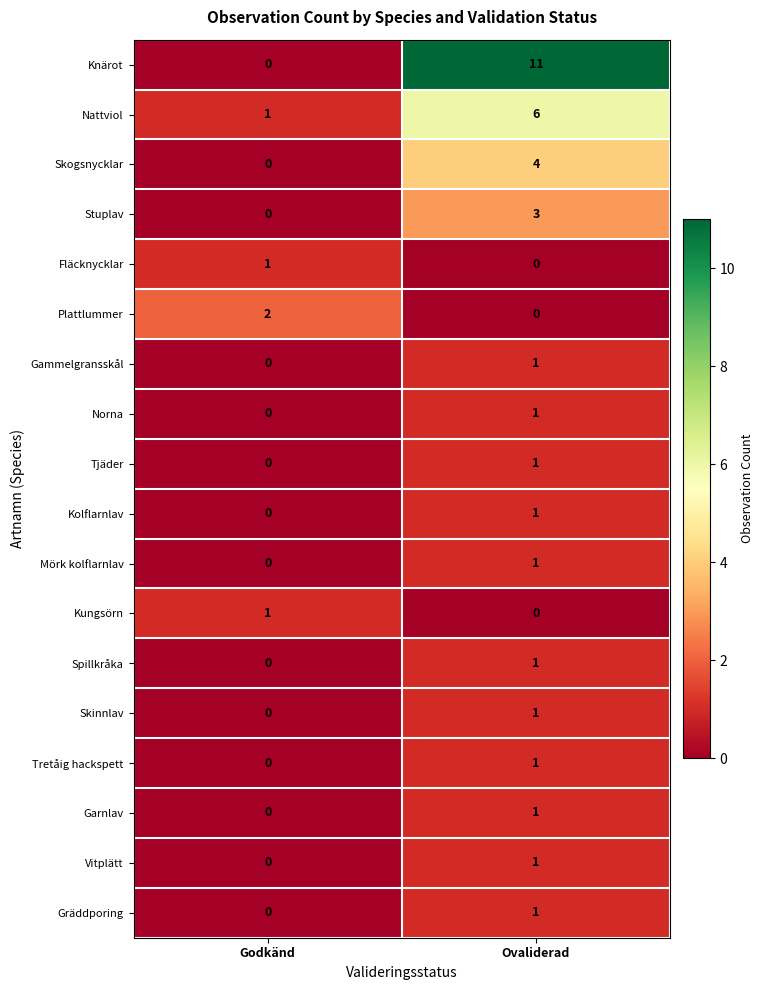

What is the difference between the Skogsnycklar values at Godkänd and Ovaliderad?

4